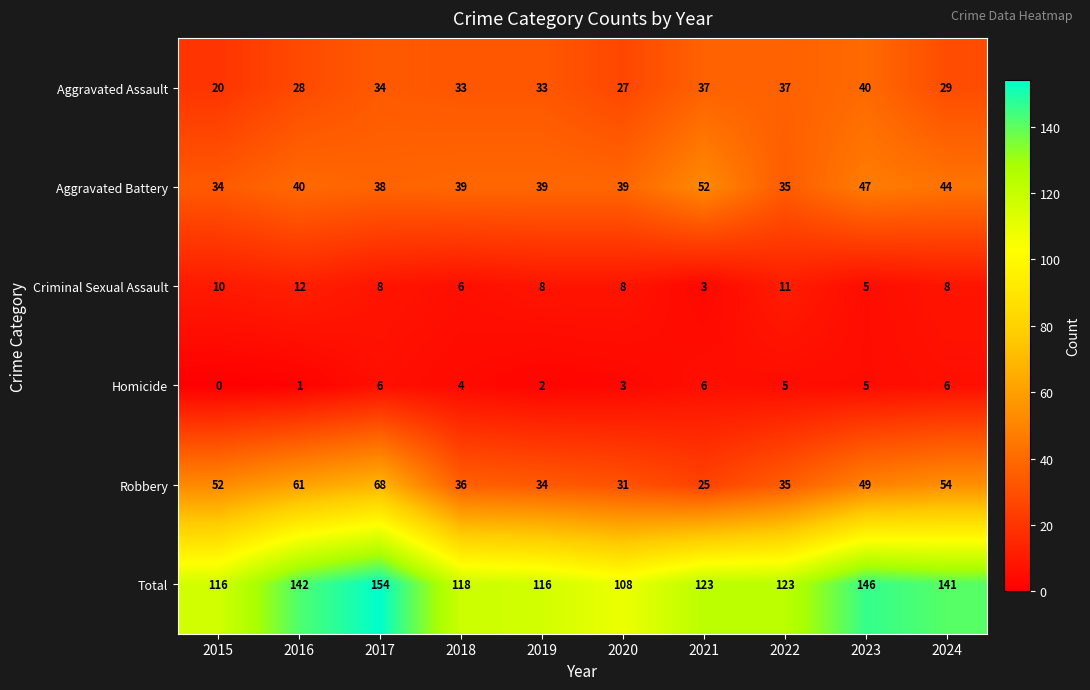

What is the sum of the Robbery values at 2016 and 2015?

113